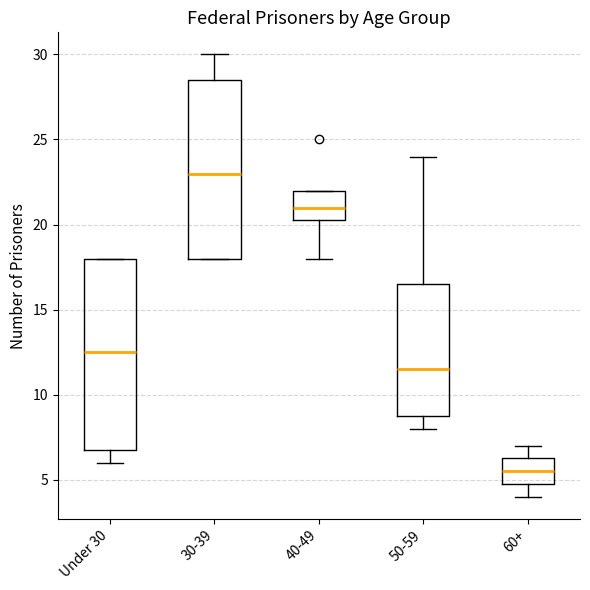

Reading left to right, read every box against the y-axis: the position of its median line, the range the box covers, and the ends of its whiskers. The values are not printed on the chart, so give them approximately, as read against the axis.

Under 30: median 12.5, box 7.0 to 18.0, whiskers 6.0 to 18.0
30-39: median 23.0, box 18.0 to 28.5, whiskers 18.0 to 30.0
40-49: median 21.0, box 20.5 to 22.0, whiskers 18.0 to 22.0
50-59: median 11.5, box 9.0 to 16.5, whiskers 8.0 to 24.0
60+: median 5.5, box 5.0 to 6.5, whiskers 4.0 to 7.0